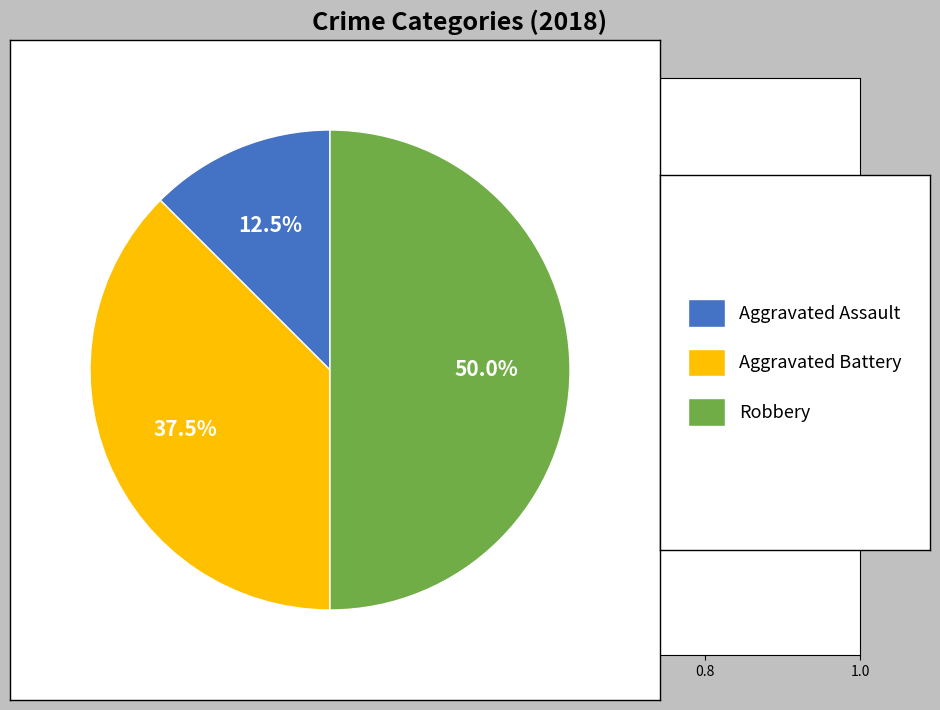

Count the number of slices in the pie.

3